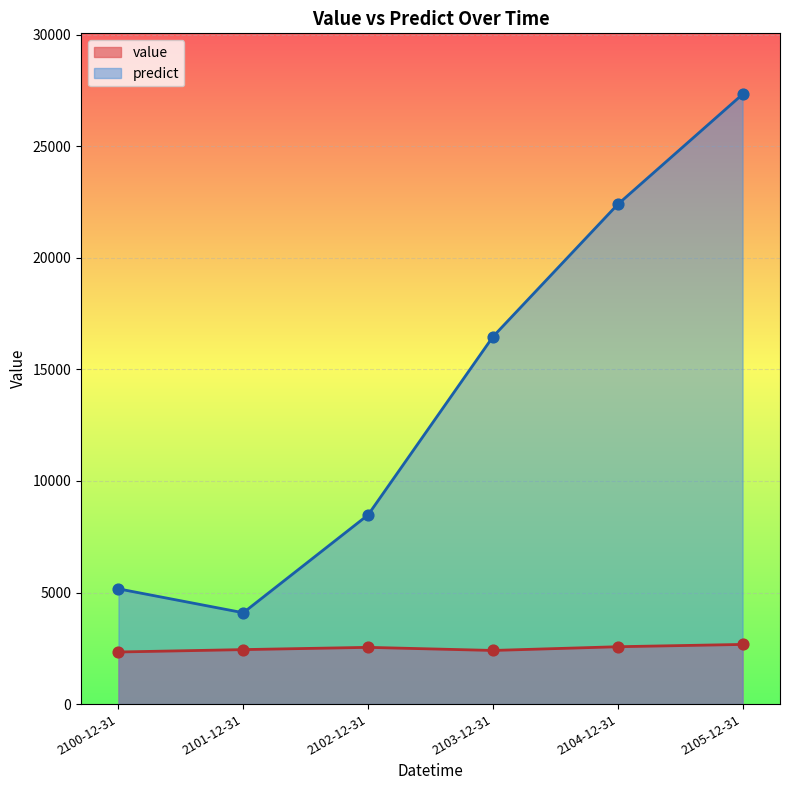

At how many categories does at least one series exceed 26876?

1